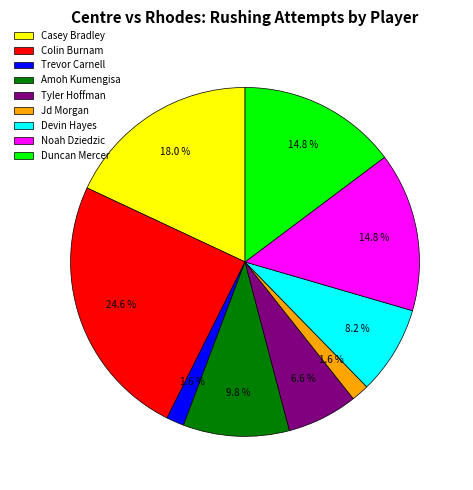

Which category has the biggest portion of the pie?

Colin Burnam